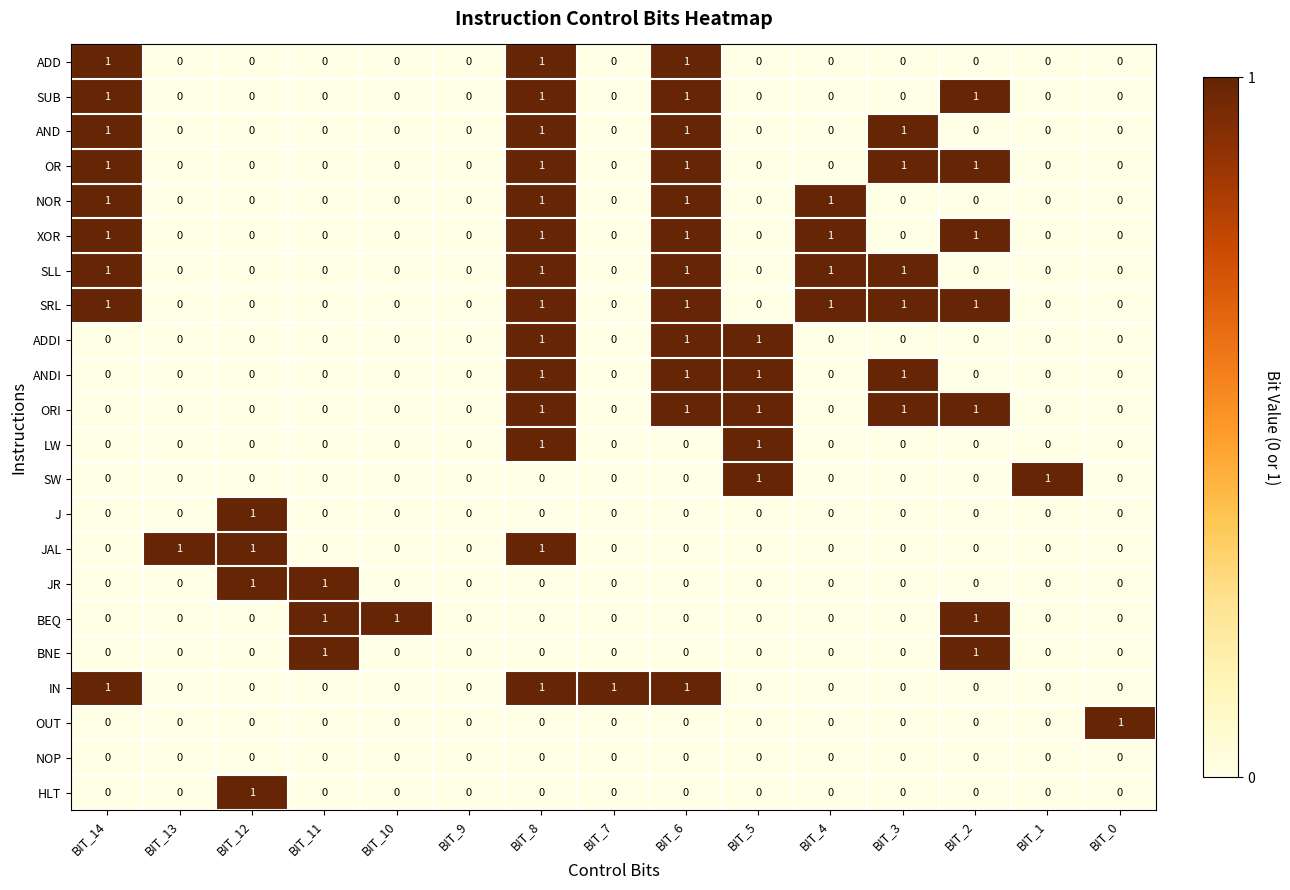

Count the number of categories in the chart.

15